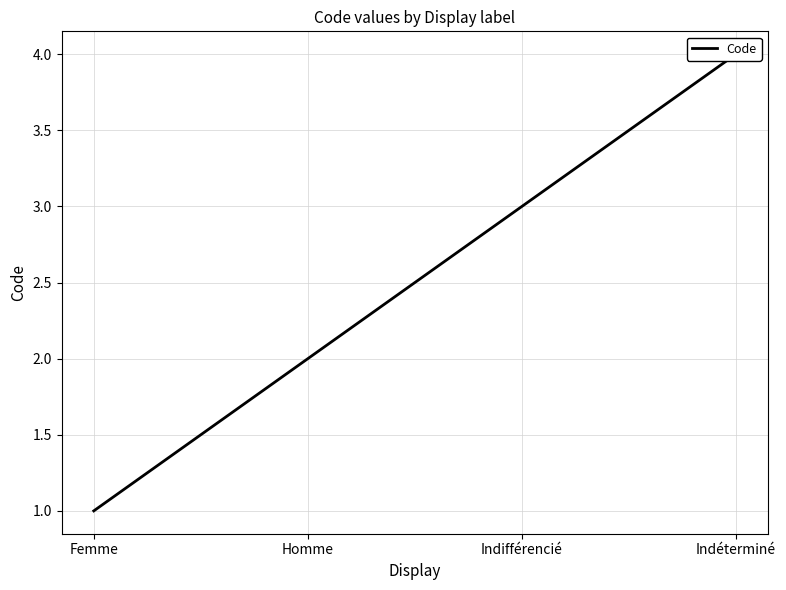

Rank the categories by value from highest to lowest.

Indéterminé, Indifférencié, Homme, Femme